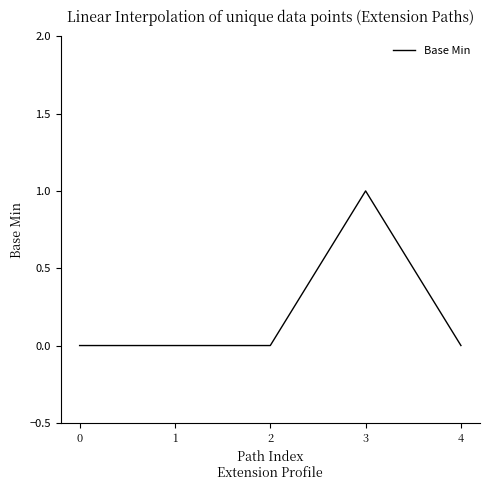

Is it true that the value at 1 is 1?

False